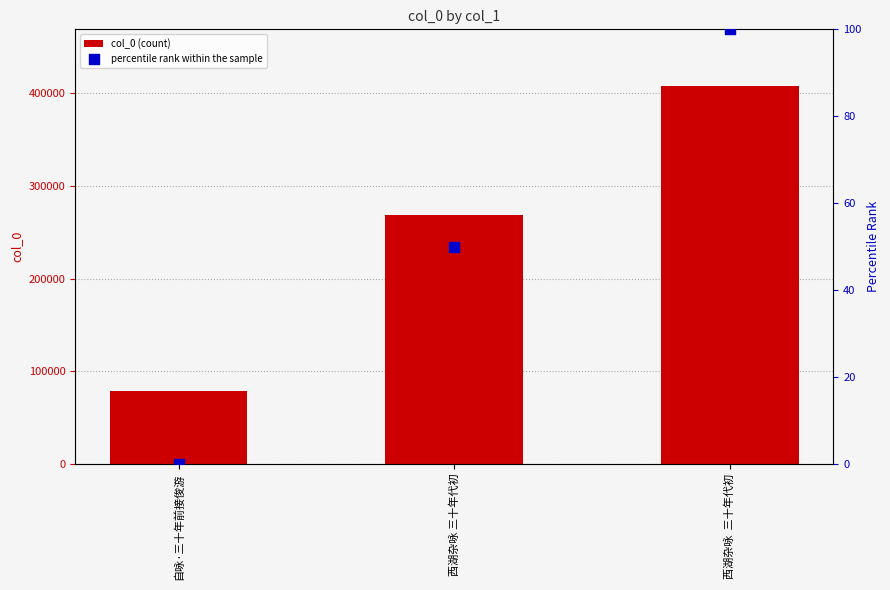

Which series has the largest total across all categories?

col_0 (count)